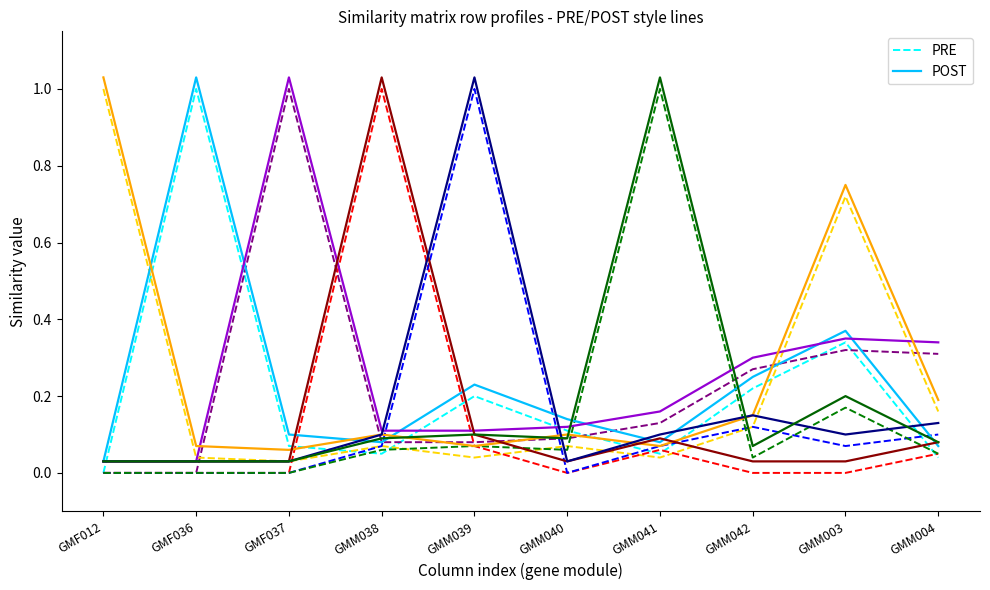

At which category is the sum across all series the highest?

GMM003